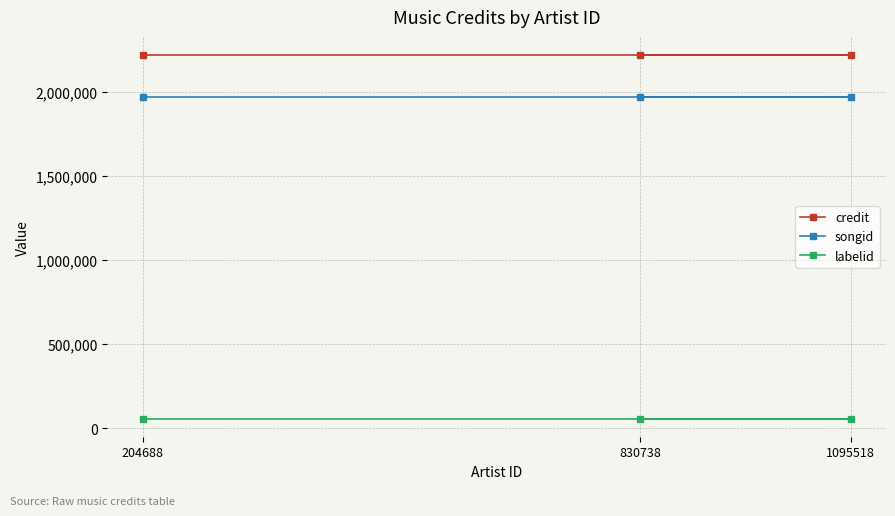

Which has a higher value, 204688 or 830738?

204688